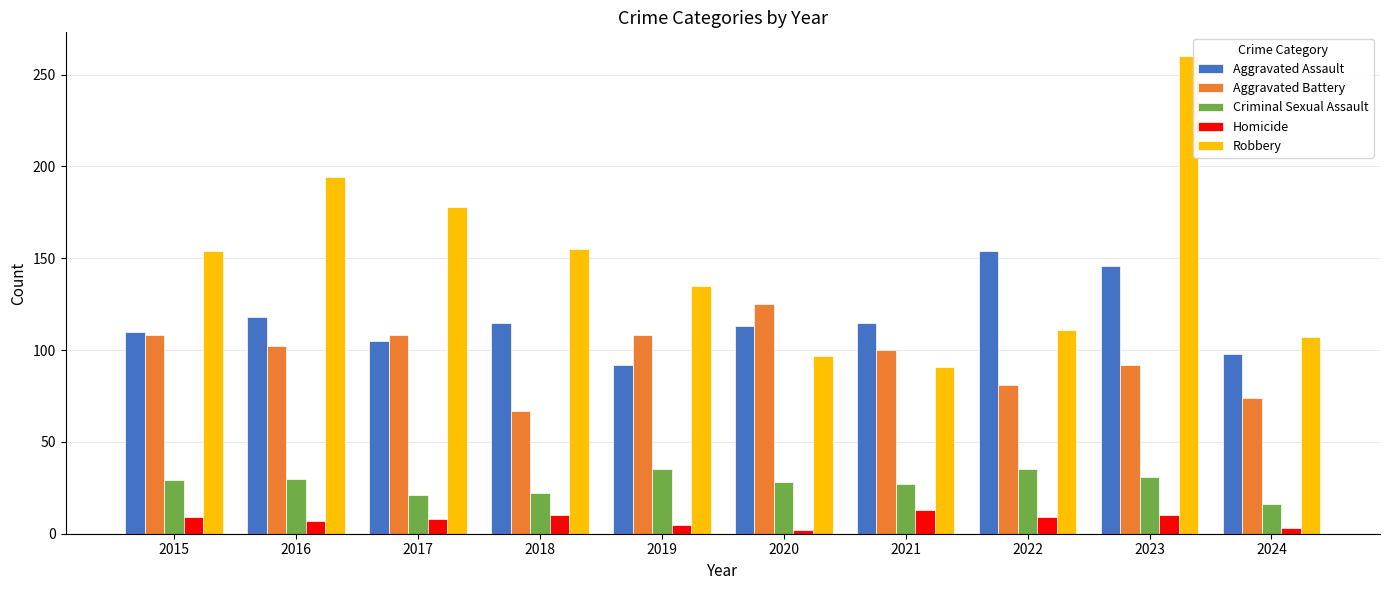

Is it true that Homicide equals 8 at 2017?

True